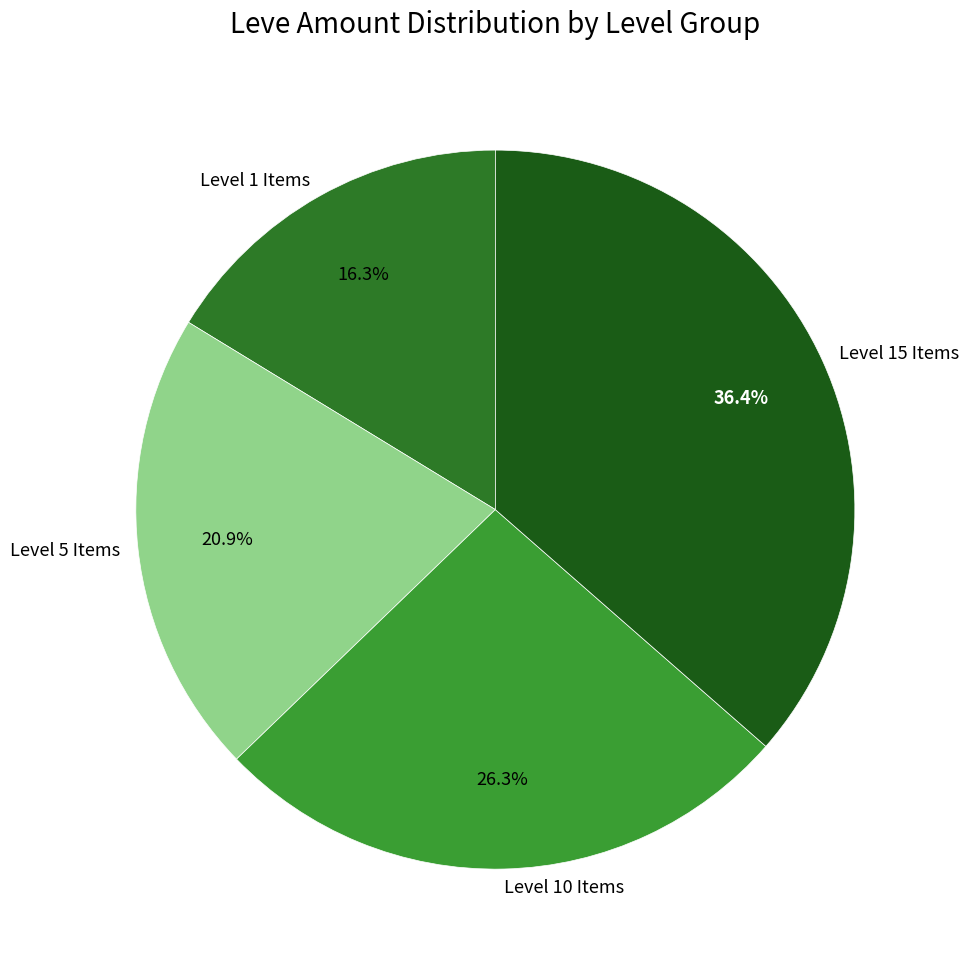

What is the largest slice in the pie chart?

Level 15 Items